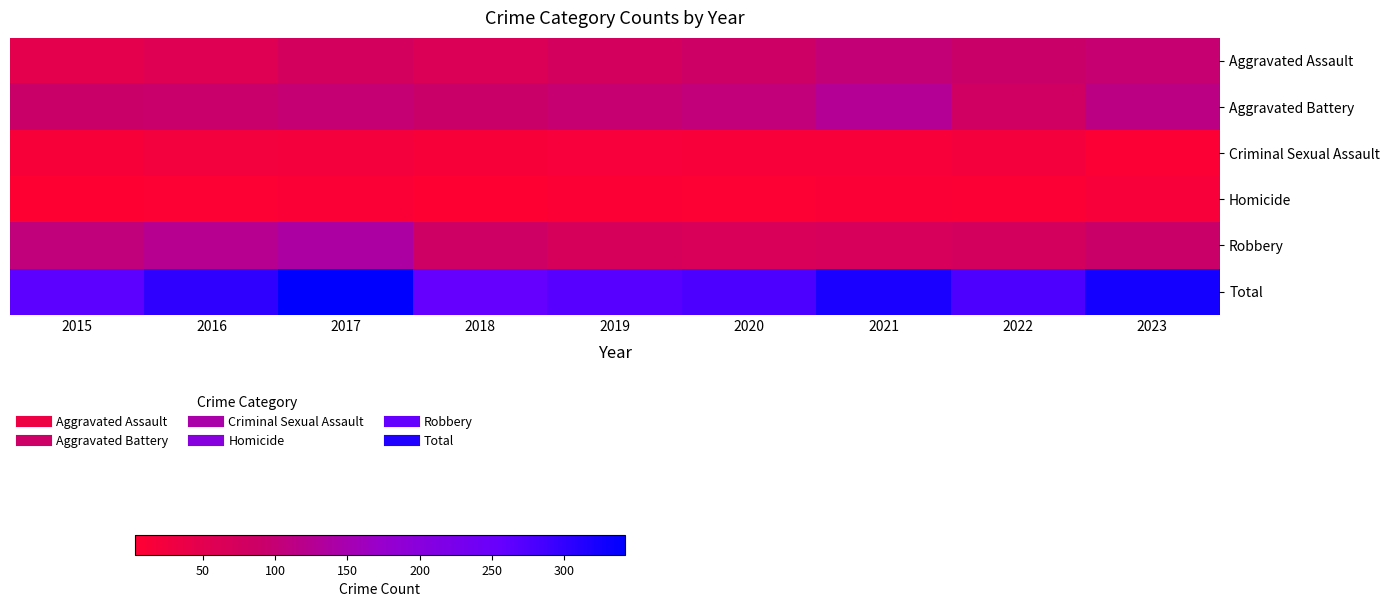

Reading left to right, what are all the values shown in this chart?

Aggravated Assault: 2015=48	2016=57	2017=74	2018=62	2019=74	2020=87	2021=101	2022=91	2023=98
Aggravated Battery: 2015=91	2016=93	2017=99	2018=91	2019=98	2020=104	2021=127	2022=82	2023=114
Criminal Sexual Assault: 2015=16	2016=22	2017=21	2018=15	2019=17	2020=14	2021=14	2022=21	2023=7
Homicide: 2015=3	2016=6	2017=9	2018=4	2019=8	2020=6	2021=10	2022=8	2023=14
Robbery: 2015=106	2016=123	2017=139	2018=84	2019=71	2020=67	2021=68	2022=74	2023=91
Total: 2015=264	2016=301	2017=342	2018=256	2019=268	2020=278	2021=320	2022=276	2023=324